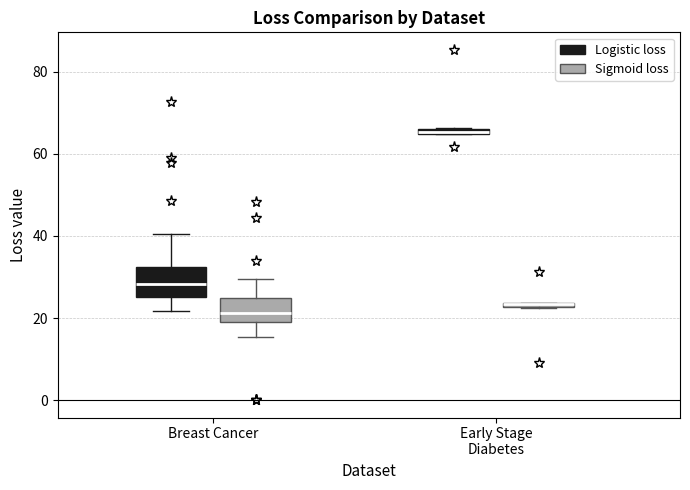

Where is the lower edge of the box for Breast Cancer (Logistic loss) on the y-axis? The values are not printed on the chart, so give them approximately, as read against the axis.

26